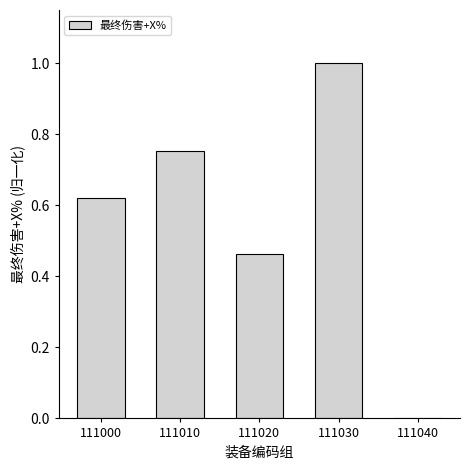

How many values are between 0 and 1?

5